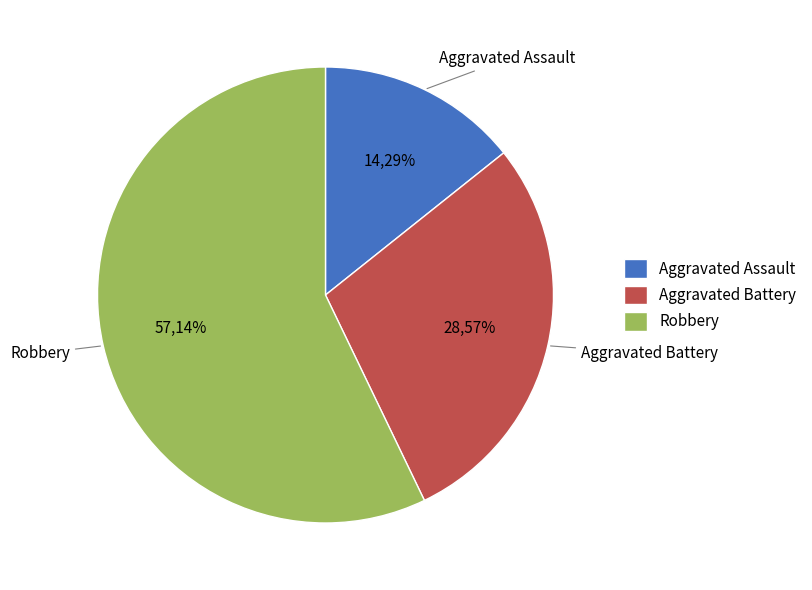

To the nearest percent, what is the average slice percentage?

33%